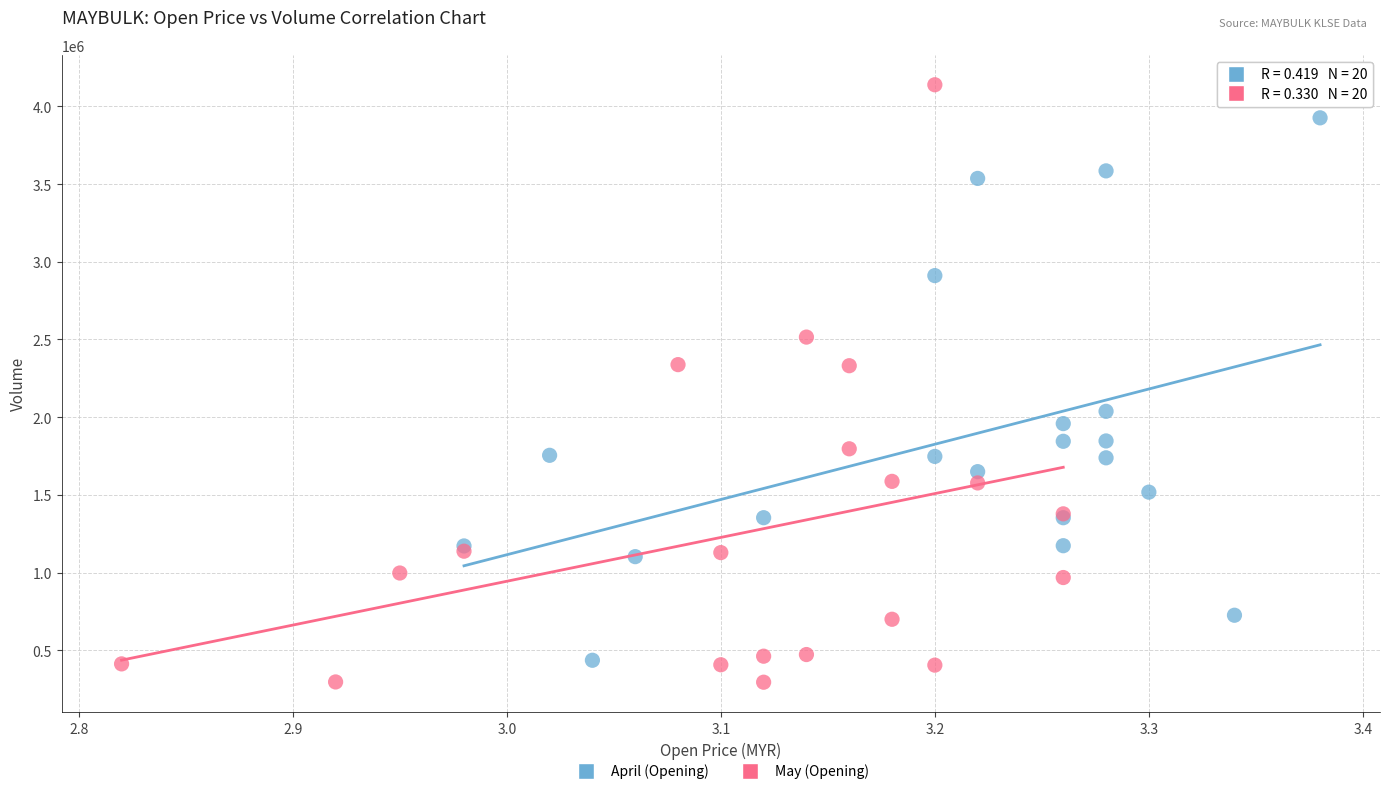

What are all the series names shown in the legend?

April (Opening), May (Opening)